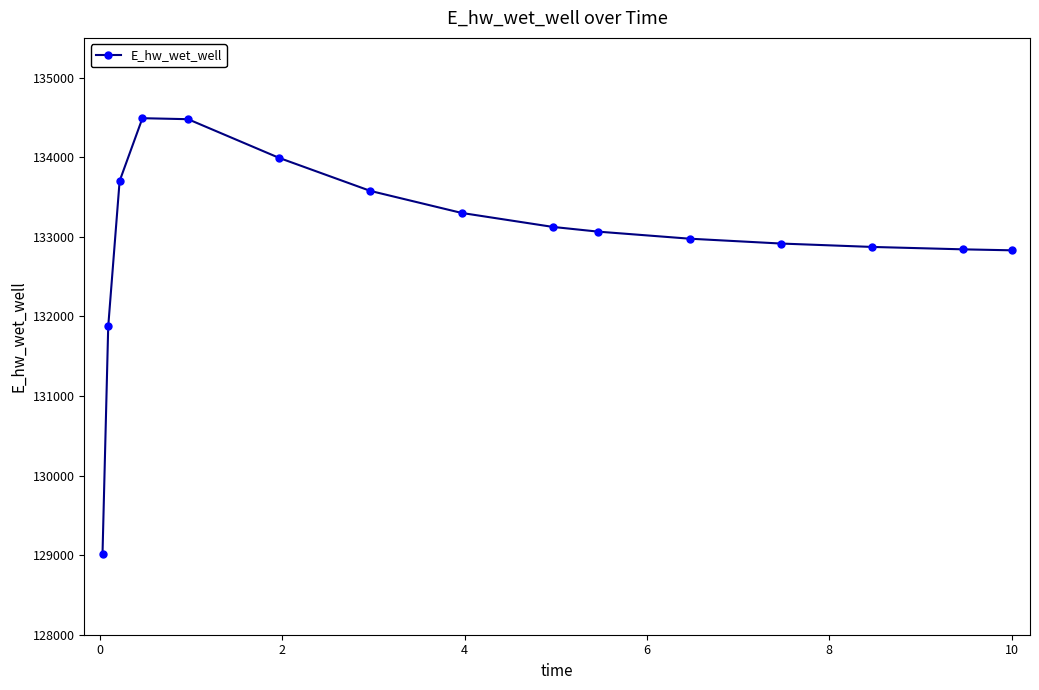

What is the maximum value shown in the chart?

134490.8